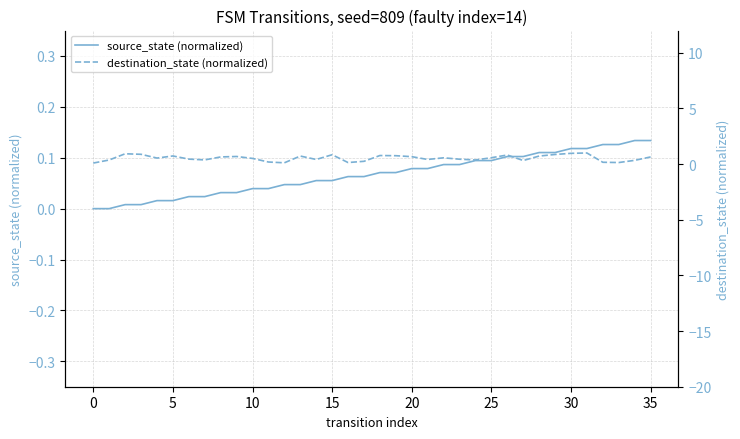

Rank the series by their maximum value, from lowest to highest.

source_state (normalized), destination_state (normalized)